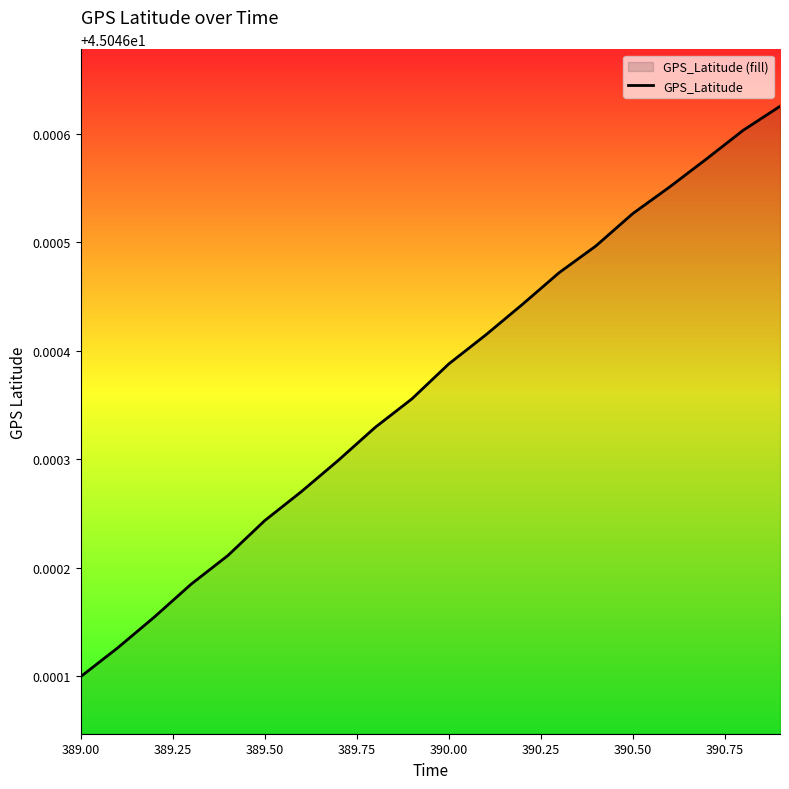

Which label corresponds to the smallest value in the chart?

389.00